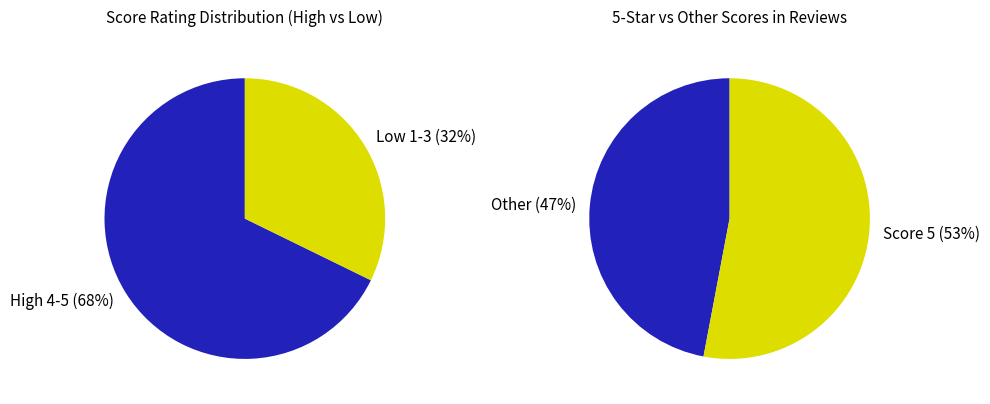

To the nearest percent, what is the combined percentage of 4 and 2?

18%